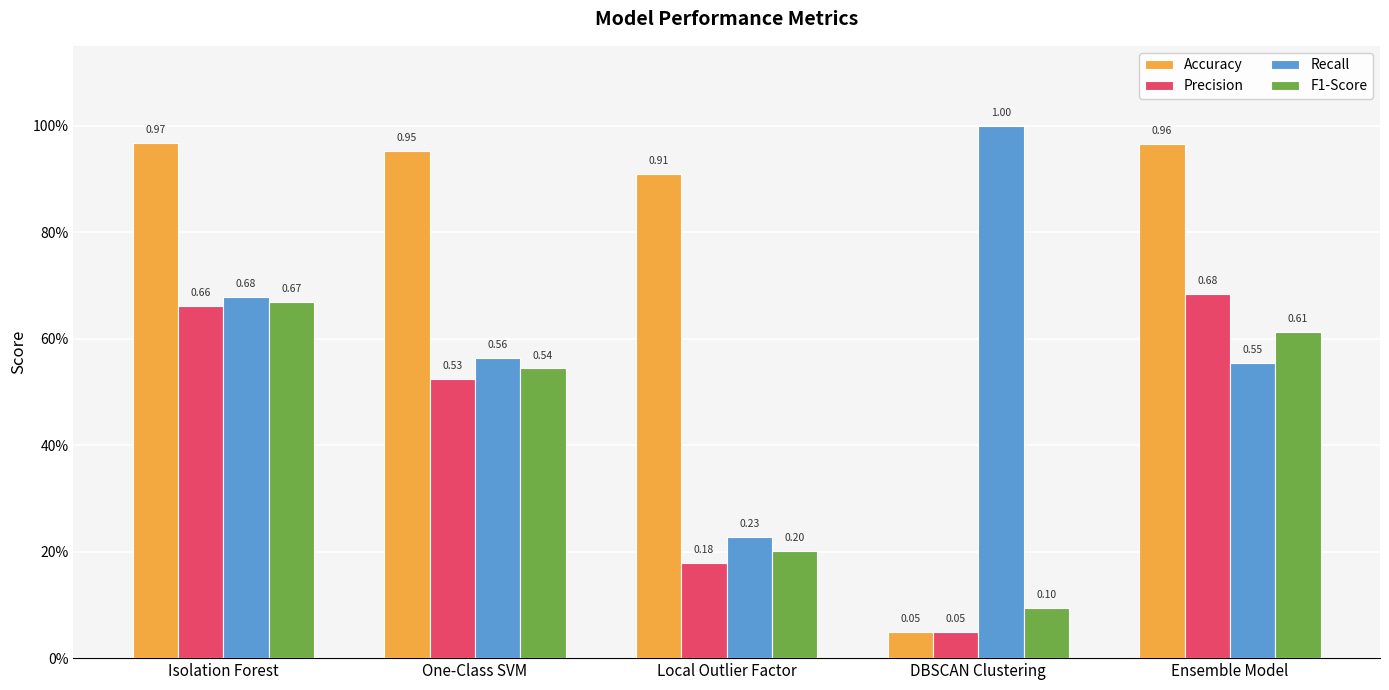

True or false: Recall has a value of 0.2 at One-Class SVM.

False